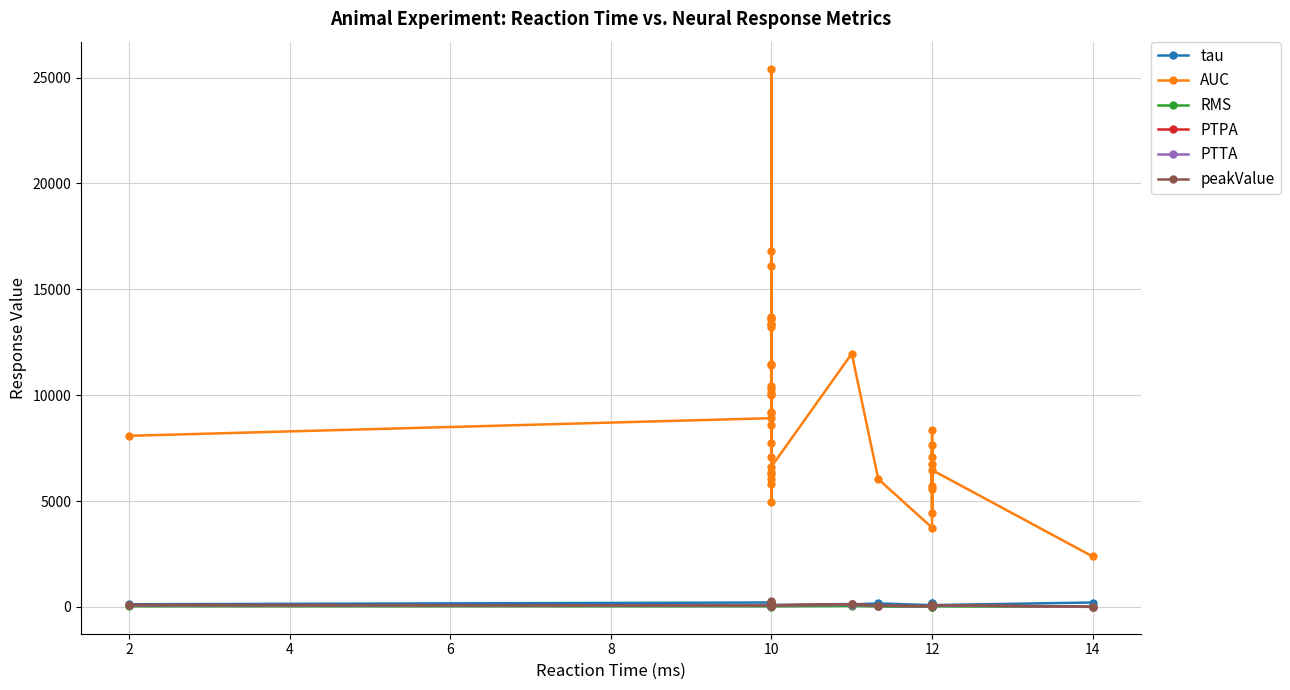

What is the smallest value displayed?

7.9